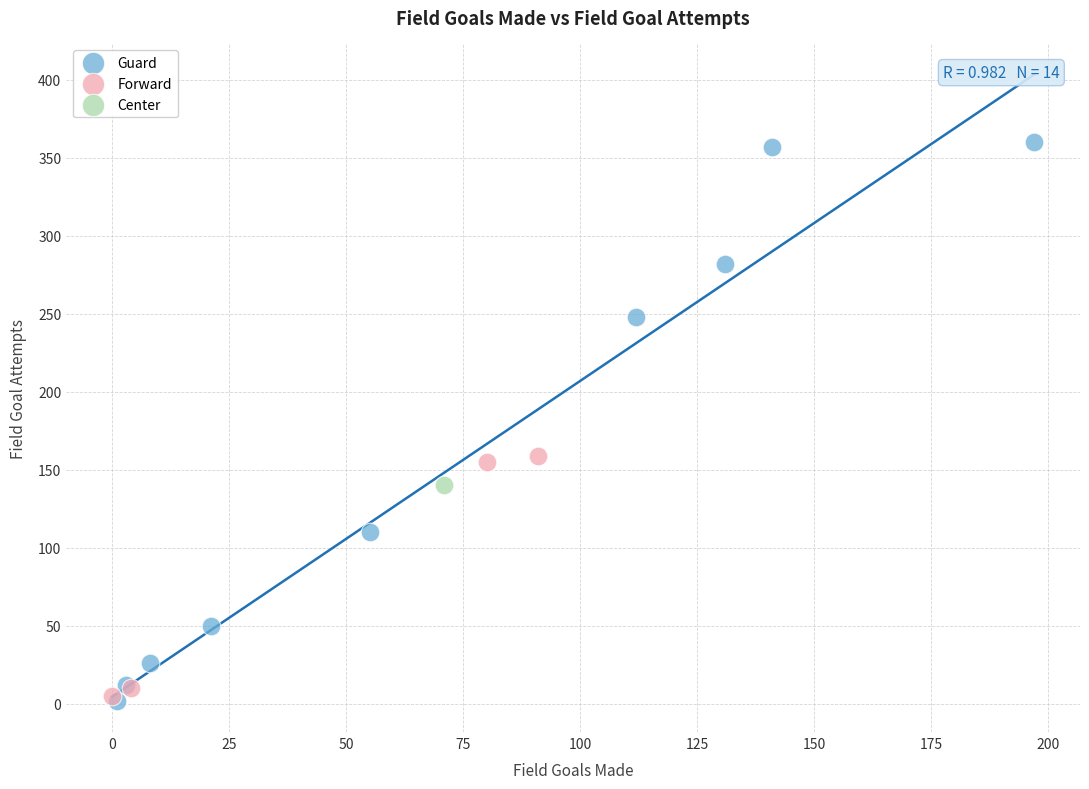

What are all the series names shown in the legend?

Guard, Forward, Center